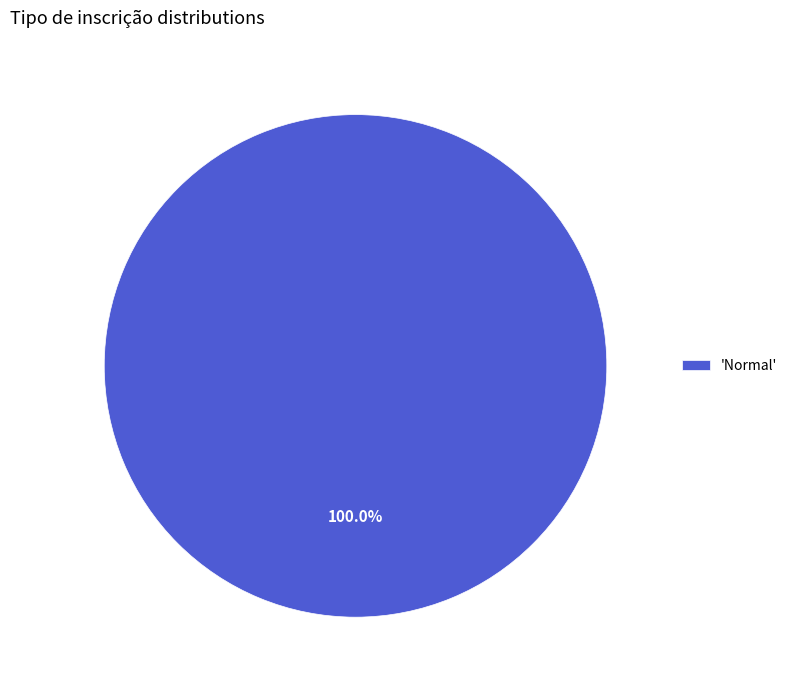

Is 'Normal' the majority of the pie?

Yes